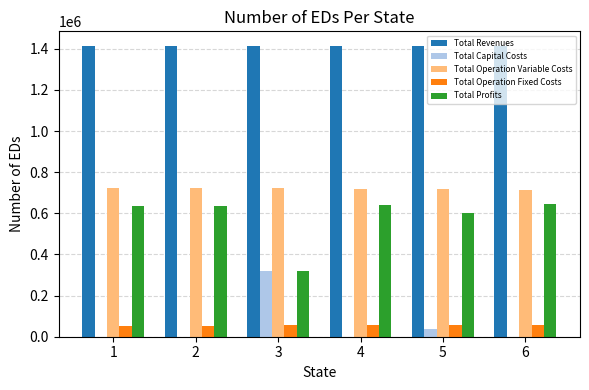

How many data points in Total Revenues are above 1413809?

4